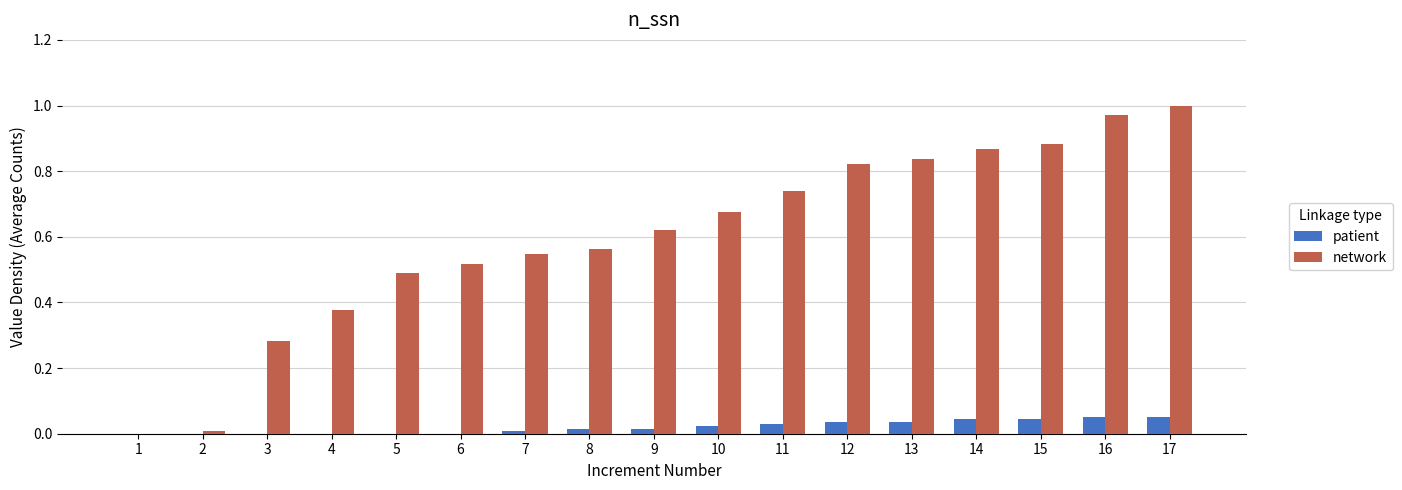

Which series has the largest total across all categories?

network